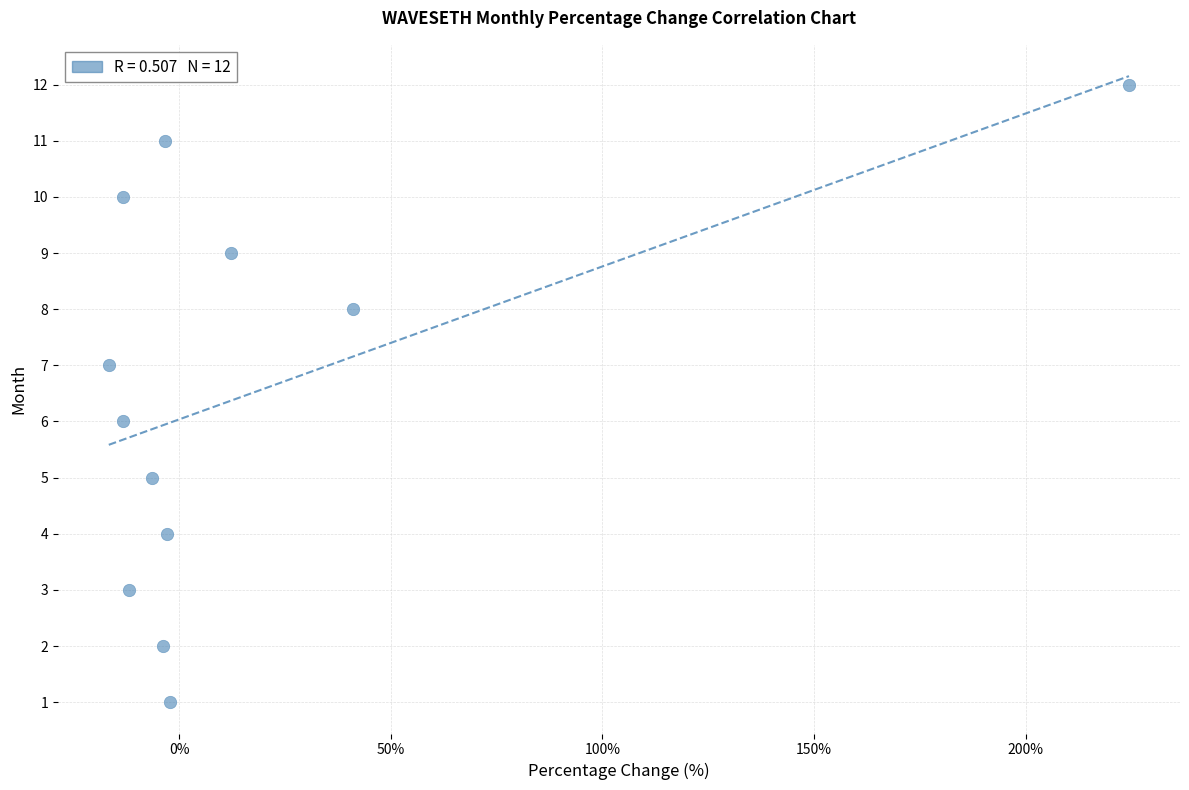

What is the range of Y values (max minus min)?

11